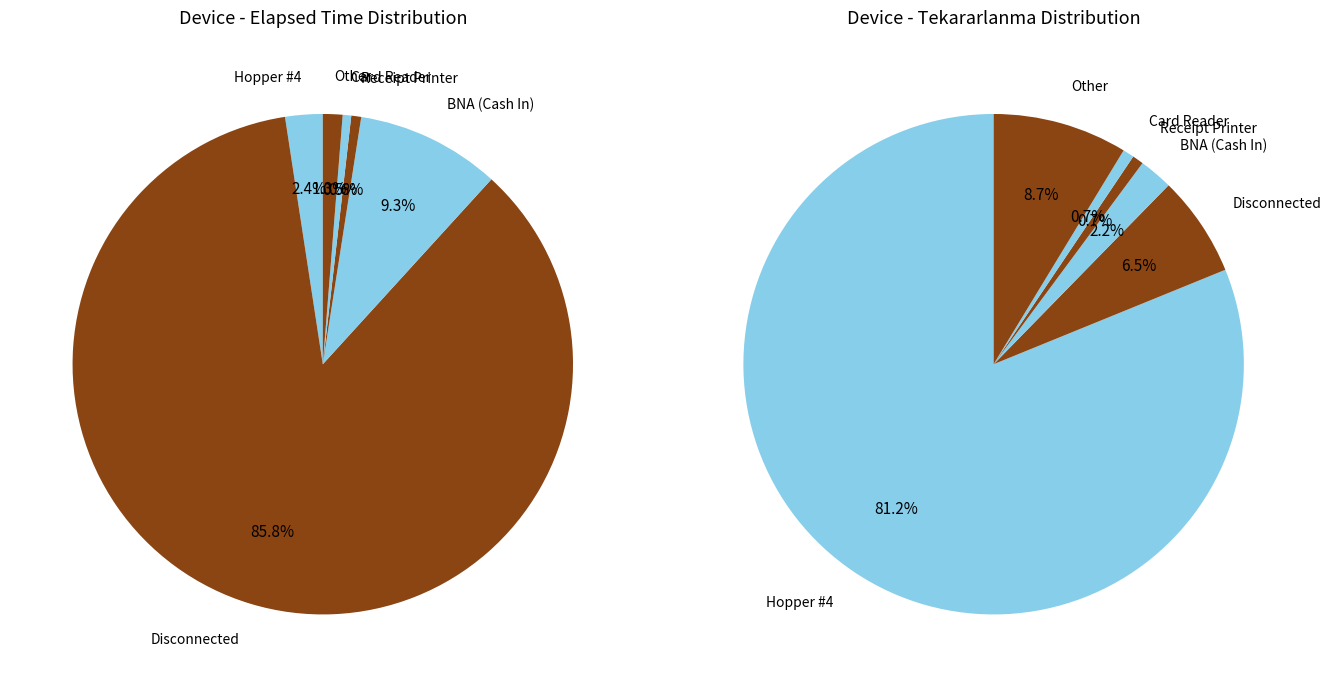

Does any single category account for the majority?

Yes